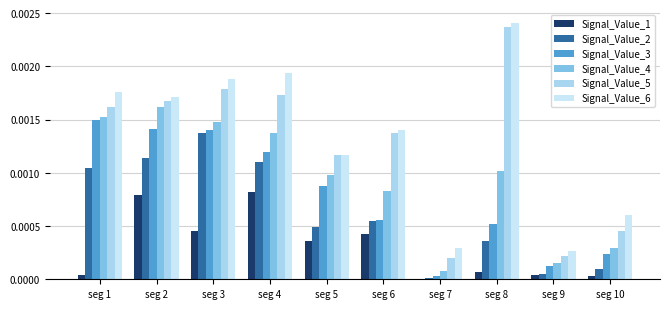

How many categories are shown in the chart?

10